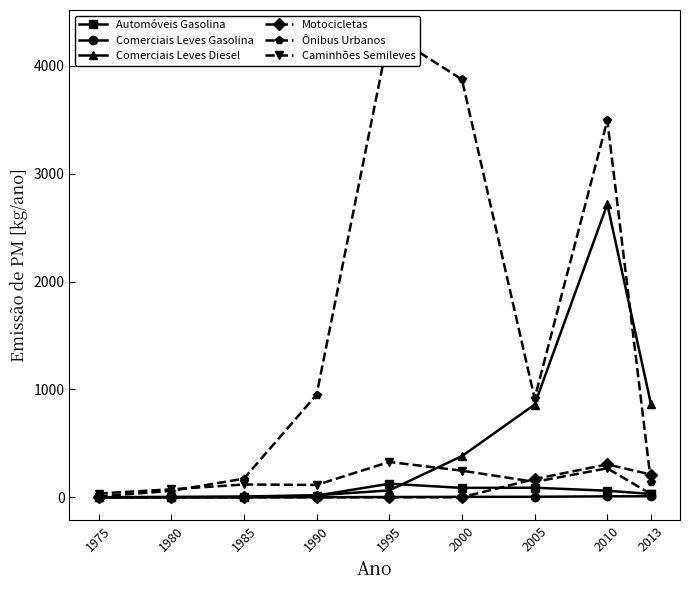

Is the value of Comerciais Leves Diesel at 2013 greater than the value of Caminhões Semileves at 2000?

Yes